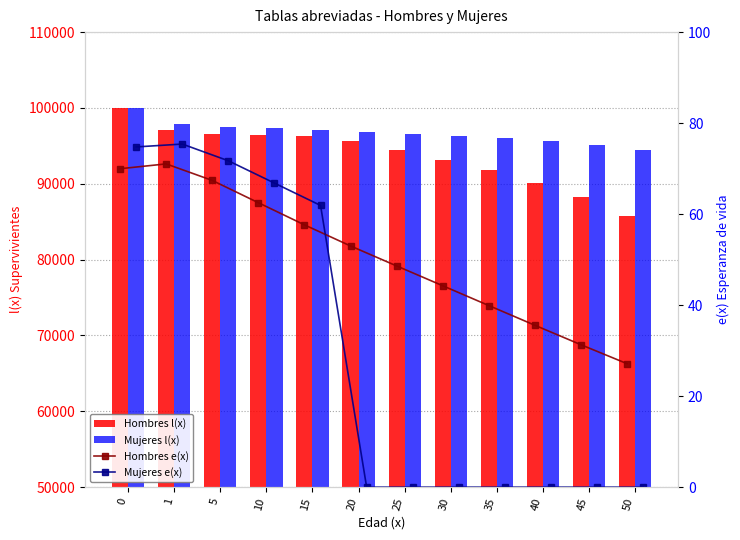

What is the sum of all Mujeres e(x) values?

350.6